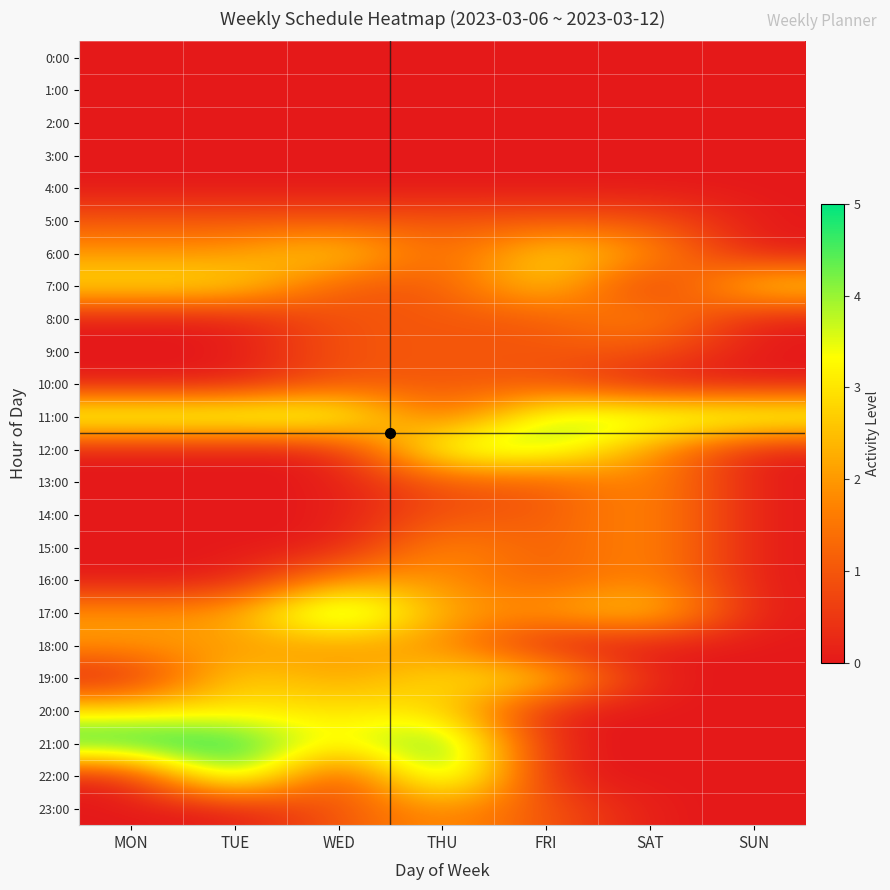

How many data points does each series have?

7